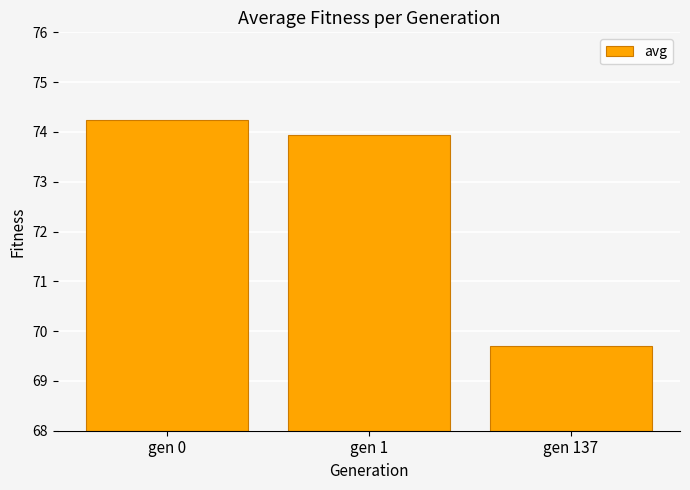

What is the difference between the second highest and minimum values?

4.2